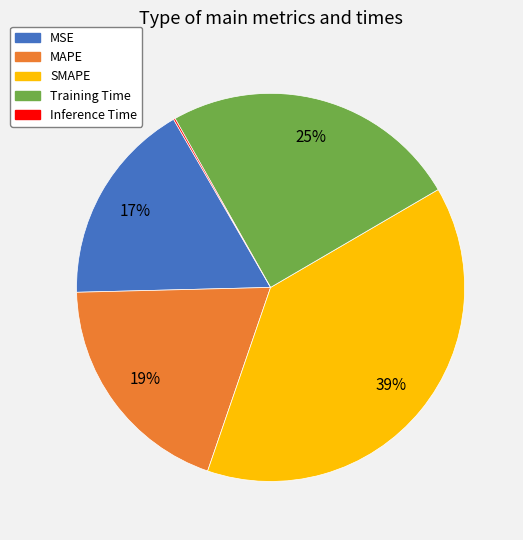

Which slice is the largest?

SMAPE